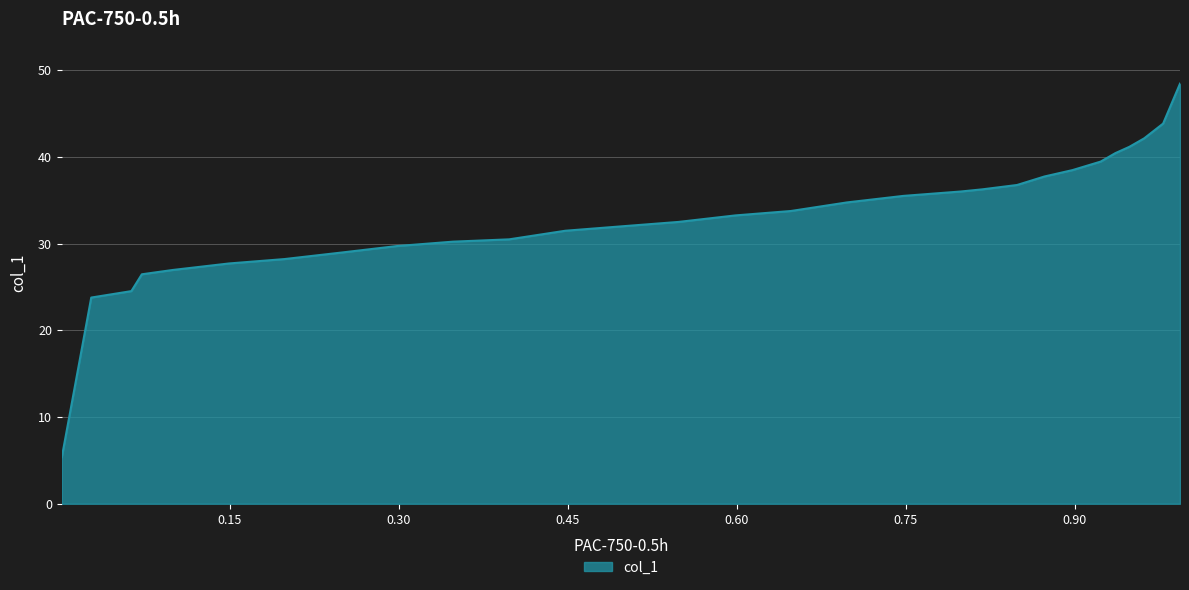

True or false: the data shows 18.8 at 0.9935.

False